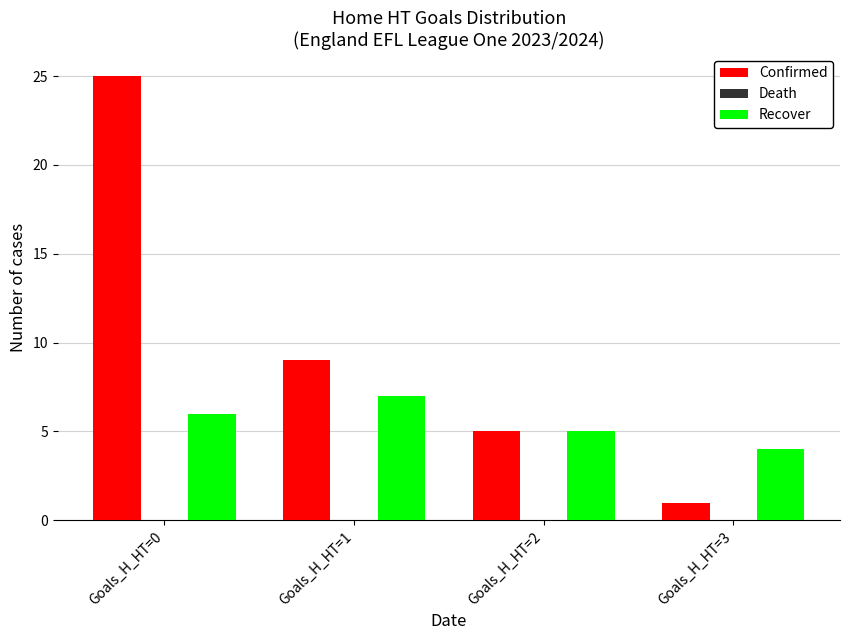

What is the maximum value shown in the chart?

25